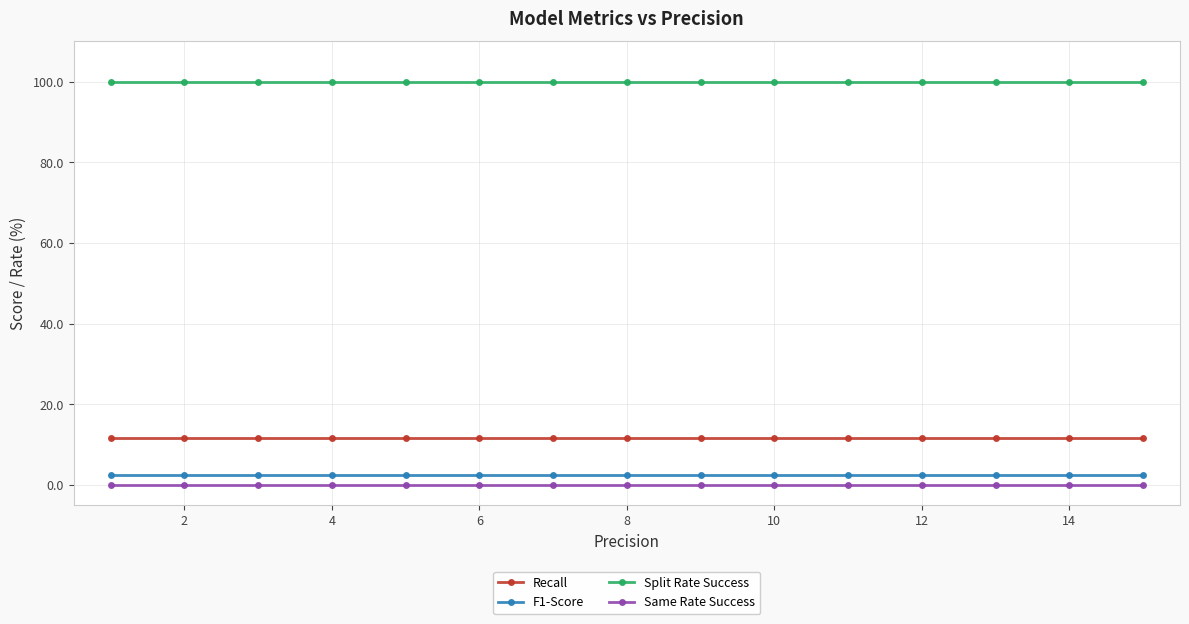

True or false: Recall and Same Rate Success intersect in this chart.

False